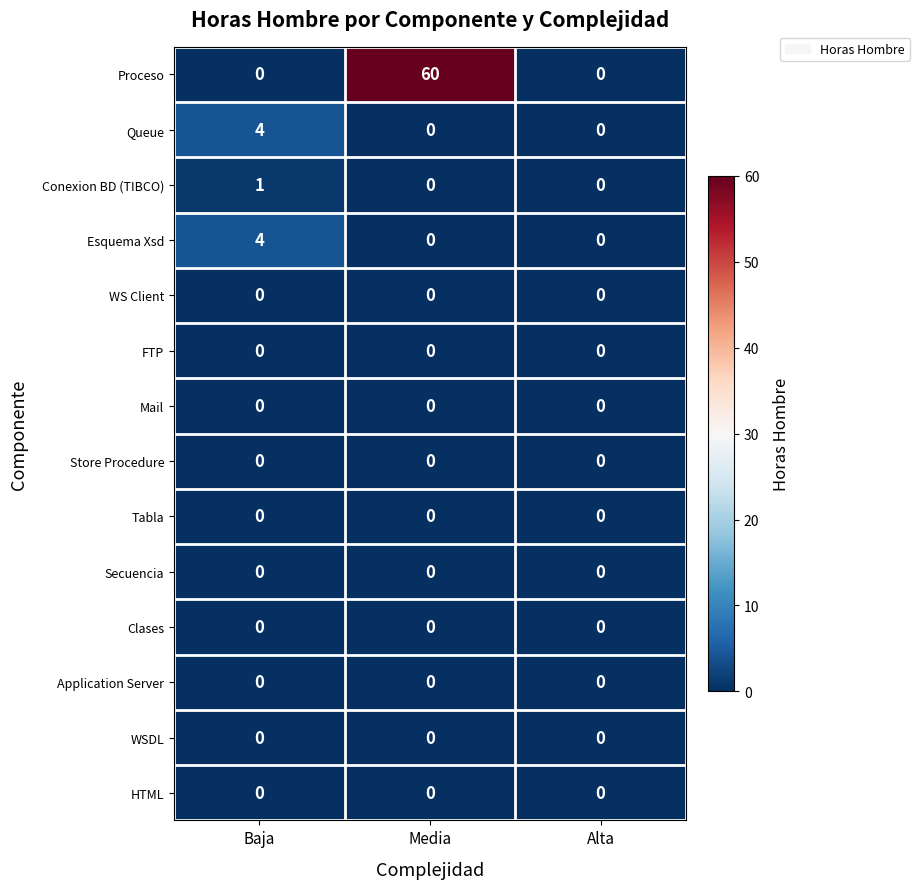

At which category is the sum across all series the highest?

Media